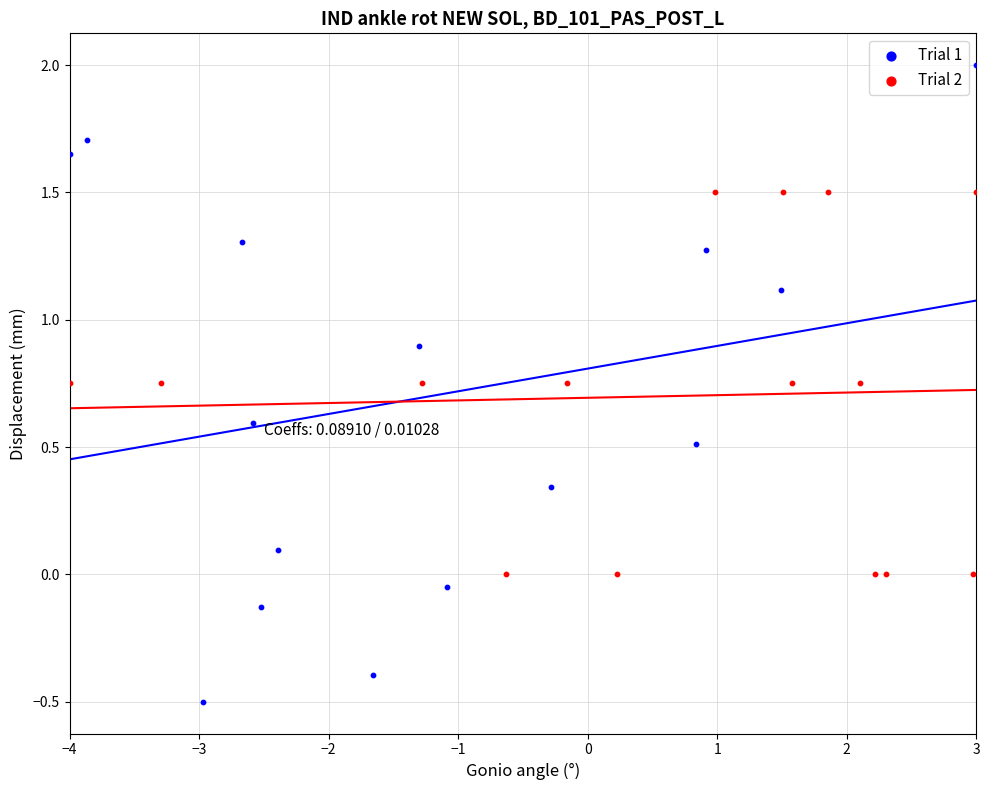

Which series reaches the minimum Y coordinate?

Trial 1